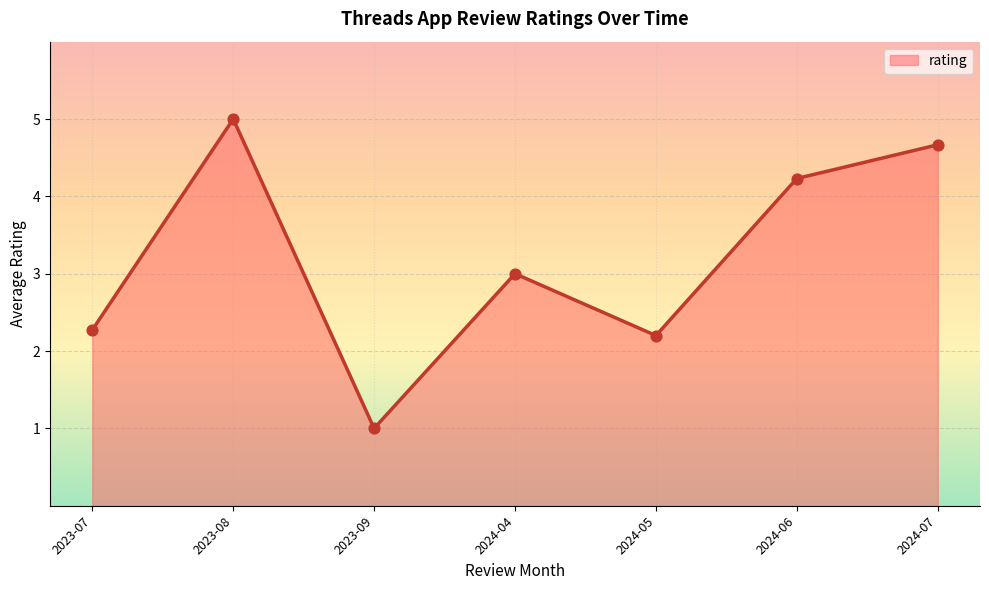

Approximately how many times larger is the value at 2024-06 compared to 2023-09?

4.2